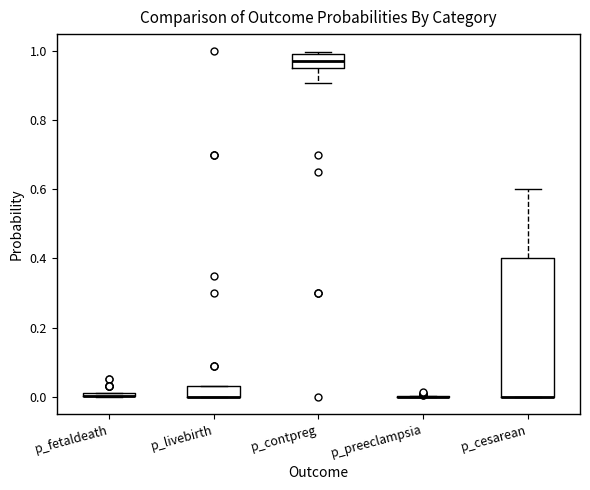

Which box is the tallest, from its lower edge to its upper edge?

p_cesarean